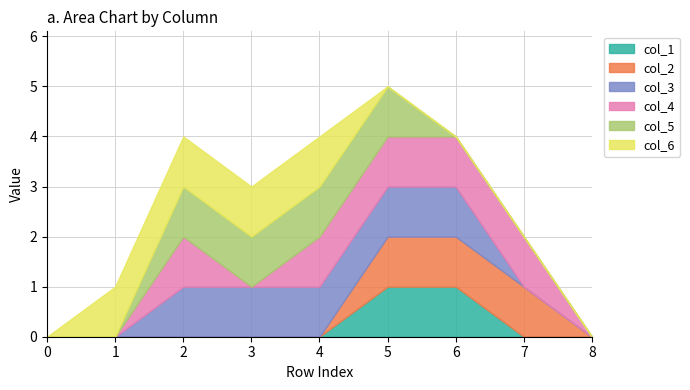

Which series has the widest spread of values?

col_1